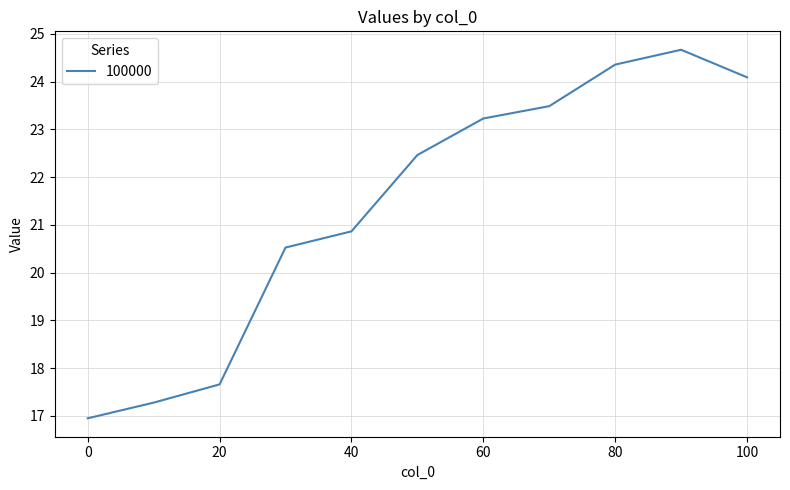

What is the greatest value displayed?

24.7